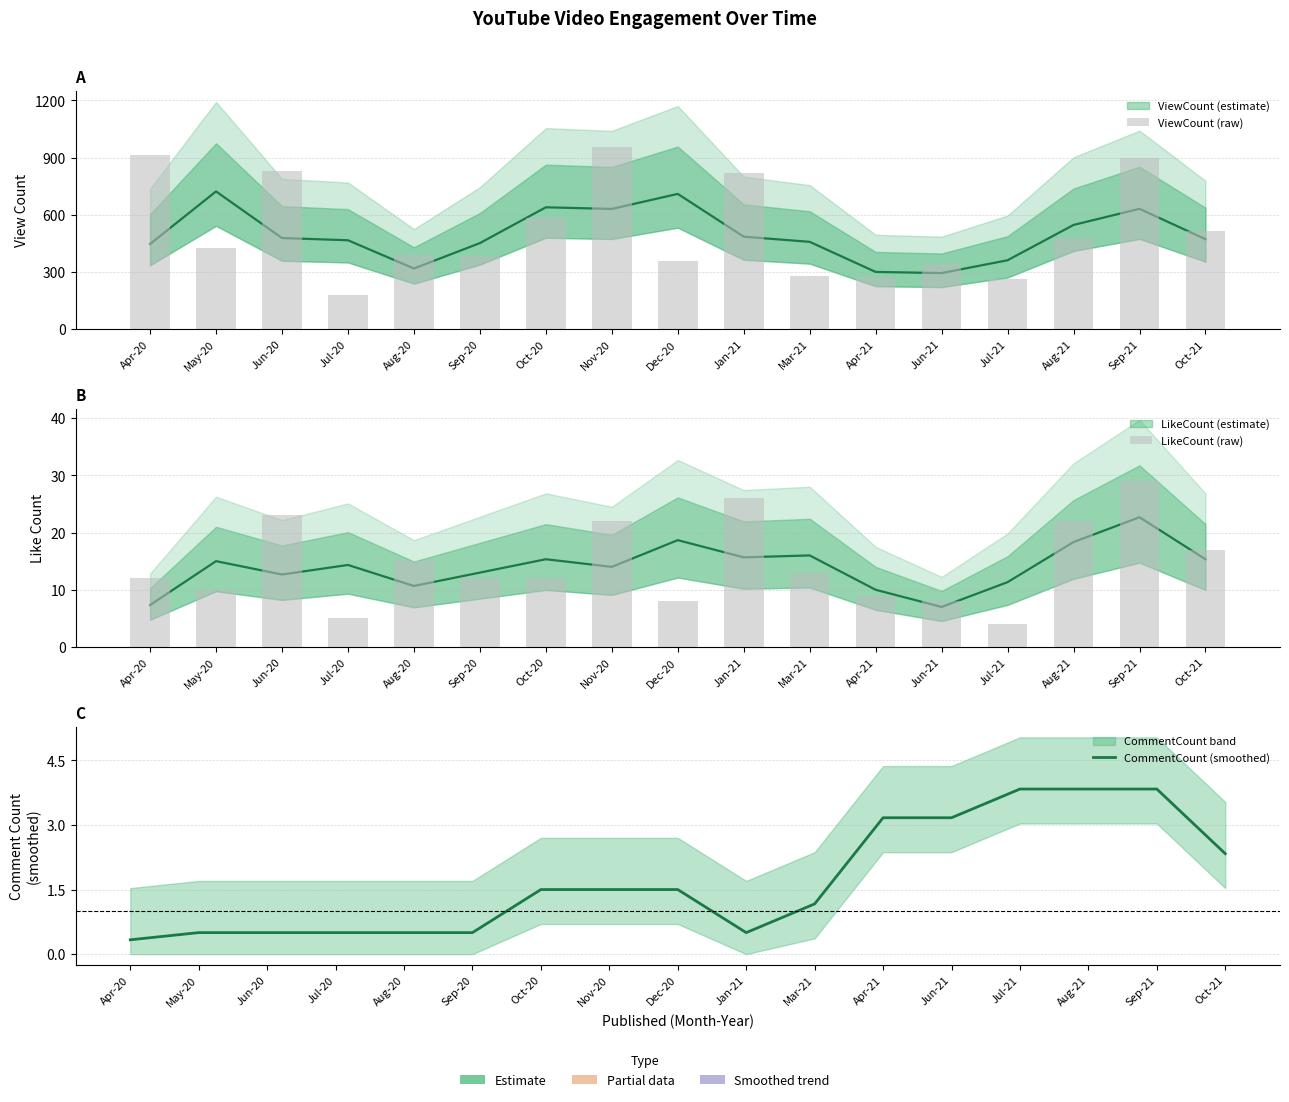

Which series has the largest range (max minus min)?

ViewCount (raw)